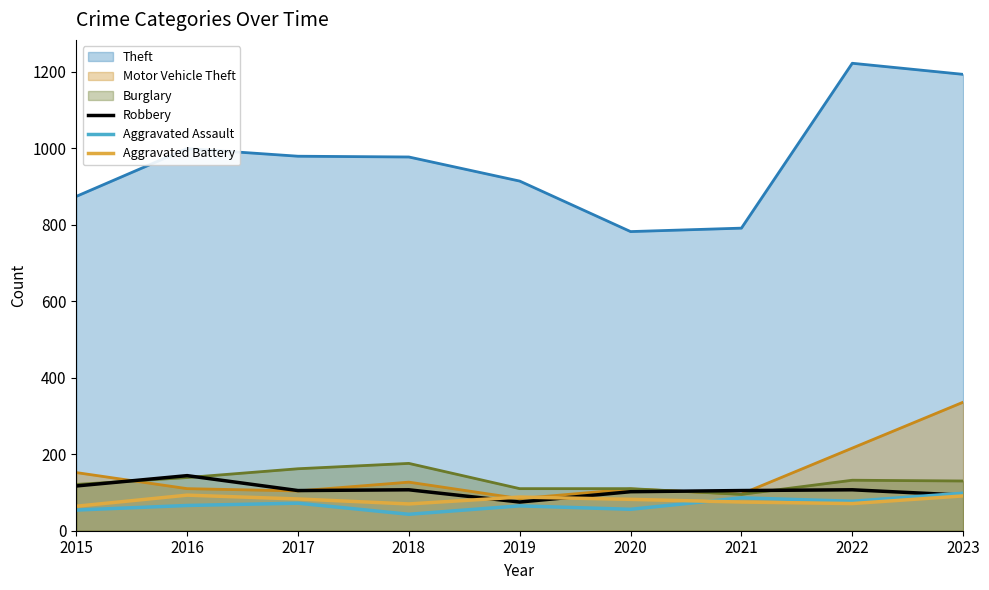

The Aggravated Assault series shows 24 at 2020. True or false?

False